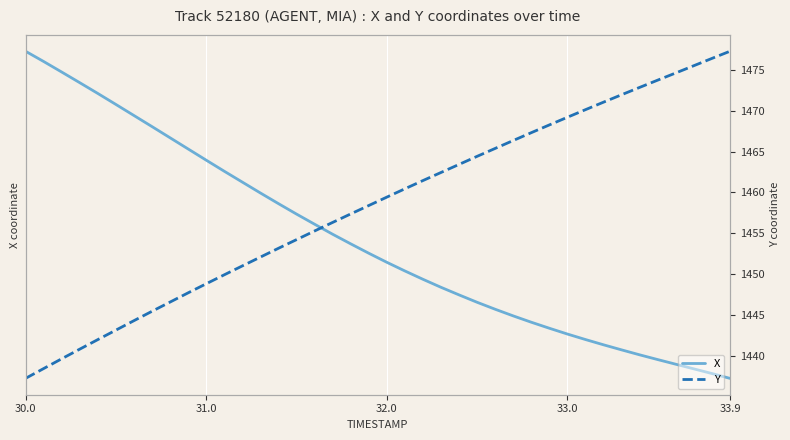

Between 31.0 and 10, which is larger?

31.0